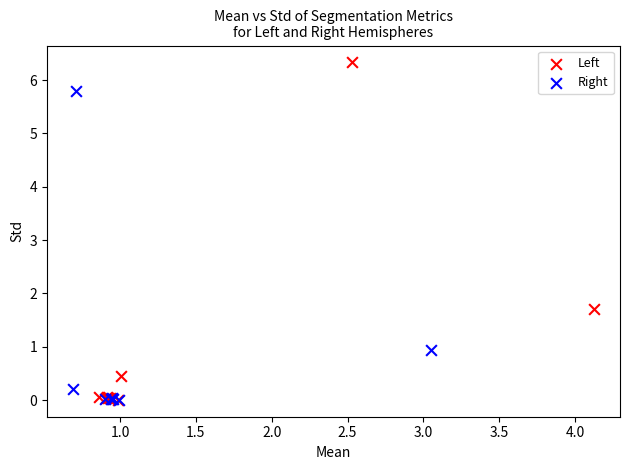

Which series has the widest spread of Y values?

Left